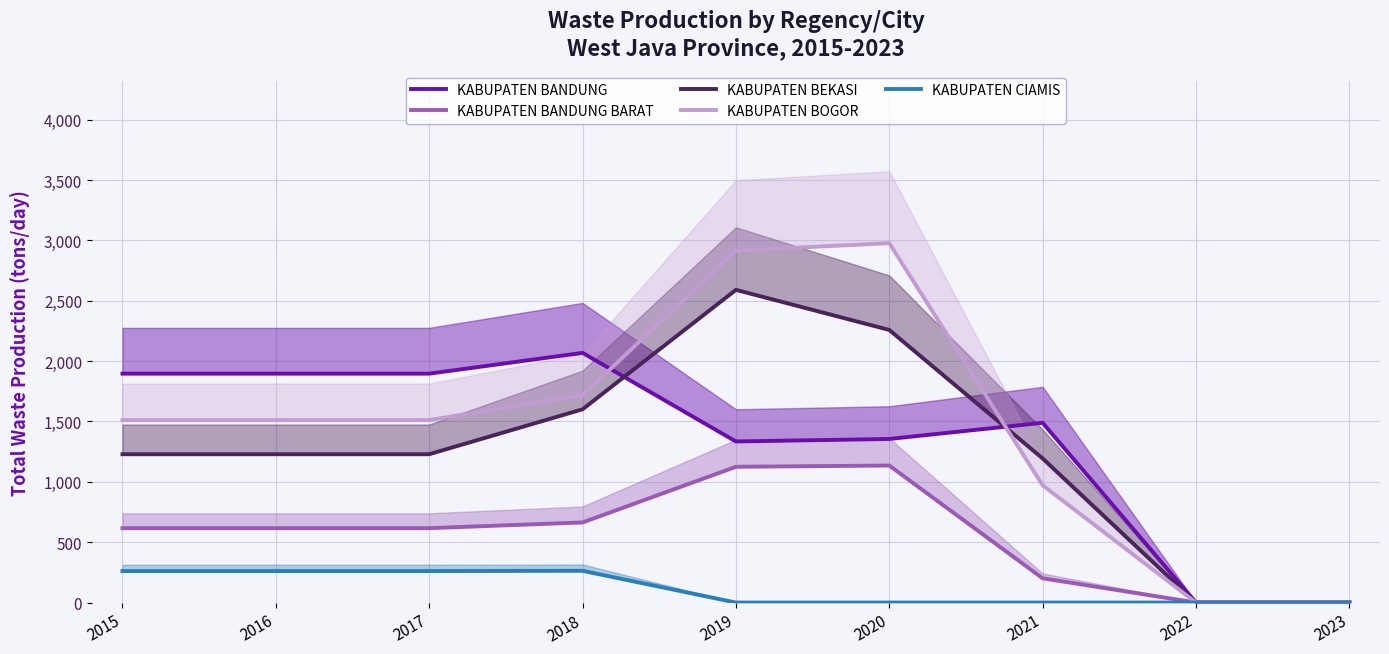

Reading left to right, extract all data points from this chart.

KABUPATEN BANDUNG: 1895.9	1895.9	1895.9	2068.1	1334.1	1355.0	1489.0	0.0	0.0
KABUPATEN BANDUNG BARAT: 616.1	616.1	616.1	663.5	1124.5	1135.0	201.1	0.0	0.0
KABUPATEN BEKASI: 1228.6	1228.6	1228.6	1600.7	2590.0	2258.0	1193.8	0.0	0.0
KABUPATEN BOGOR: 1511.2	1511.2	1511.2	1716.8	2914.7	2977.0	971.6	0.0	0.0
KABUPATEN CIAMIS: 260.9	260.9	260.9	263.0	0.0	0.0	0.0	0.0	0.0